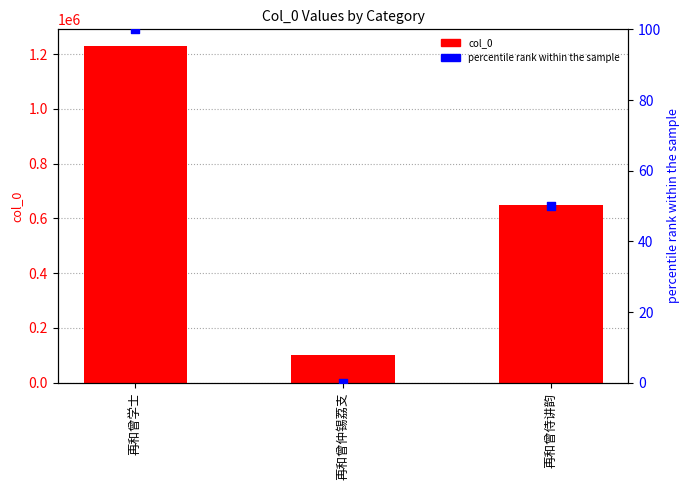

At which category is the sum across all series the highest?

再和曾学士